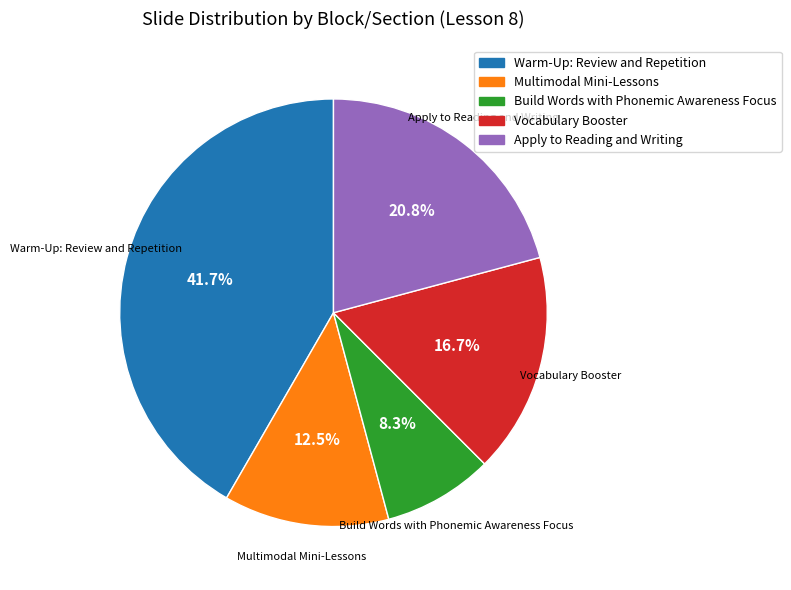

What percentage is the Warm-Up: Review and Repetition slice, to the nearest percent?

42%